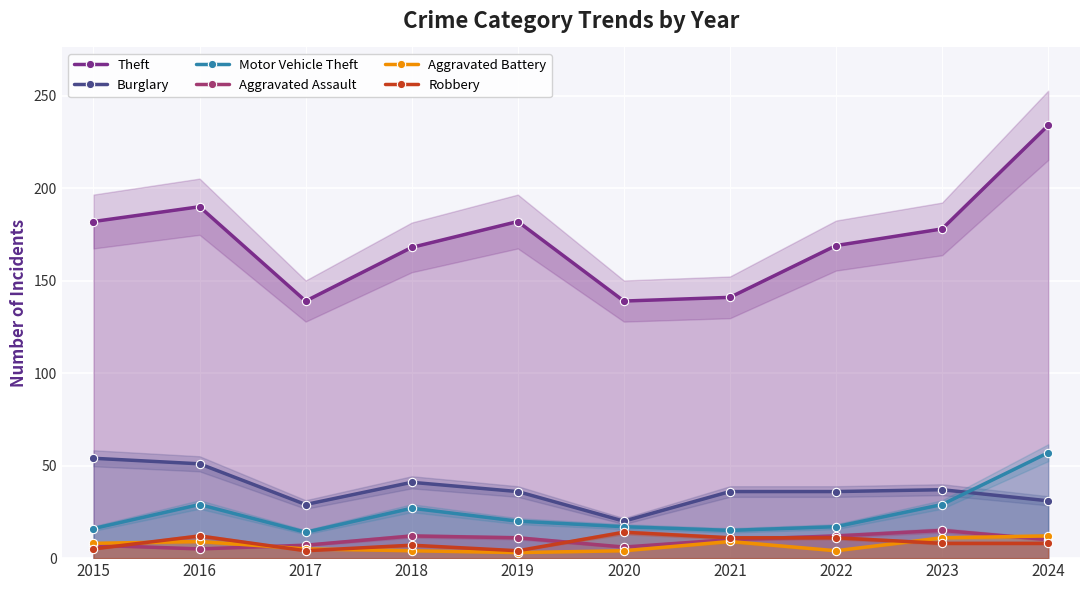

True or false: Aggravated Assault and Burglary intersect in this chart.

False